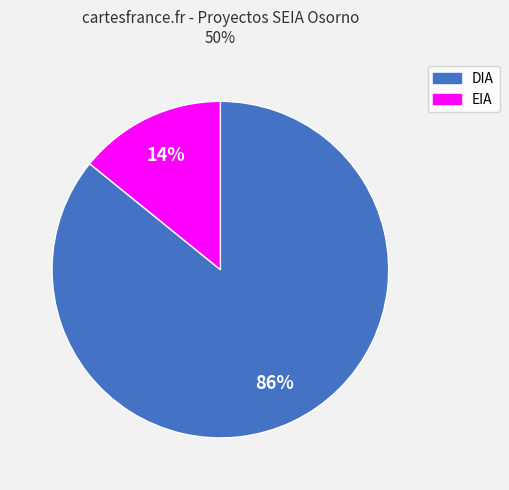

Do DIA and EIA together represent more than half of the pie?

Yes